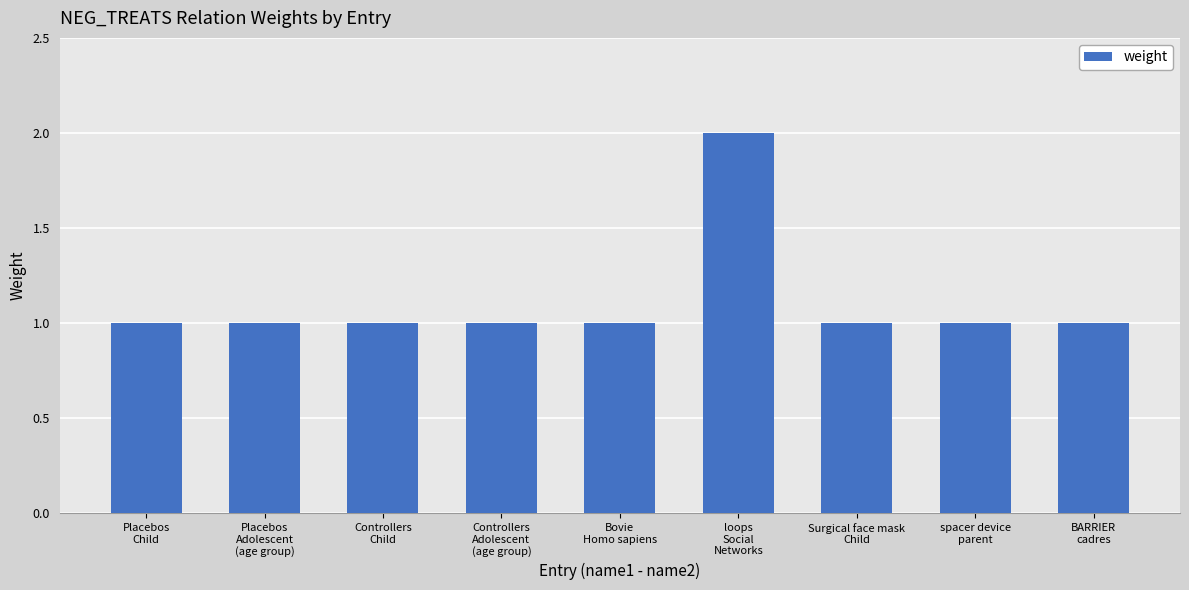

Reading left to right, list all the values displayed in this chart.

1	1	1	1	1	2	1	1	1